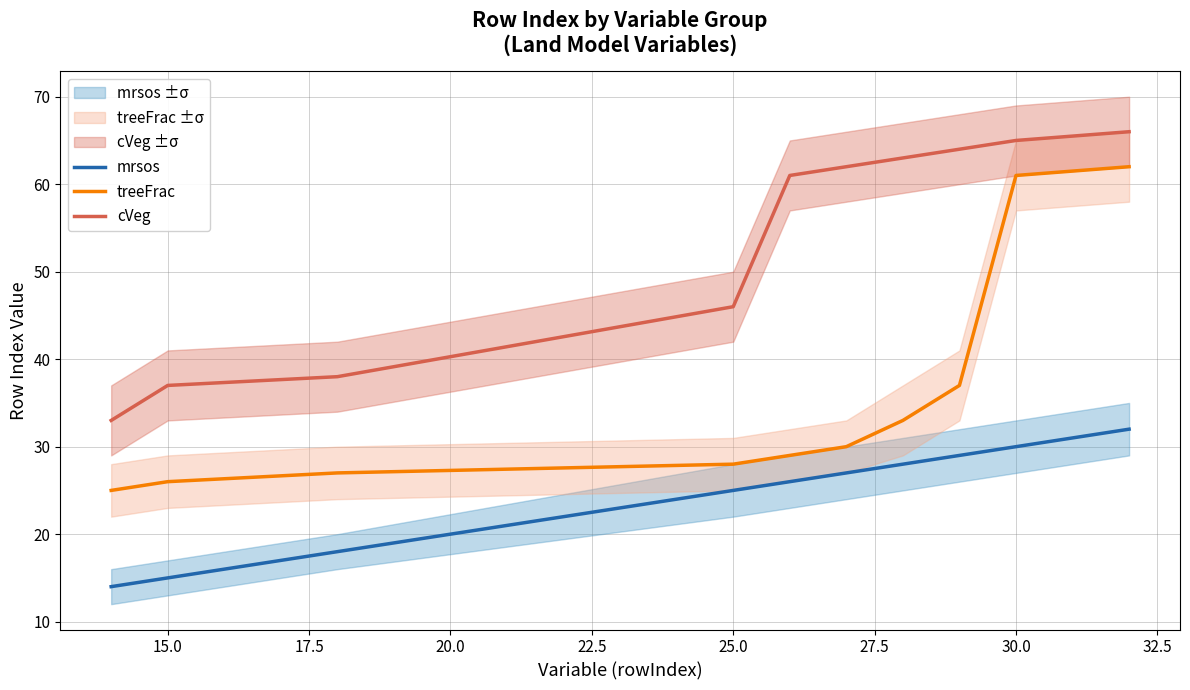

What is the minimum value for treeFrac?

25